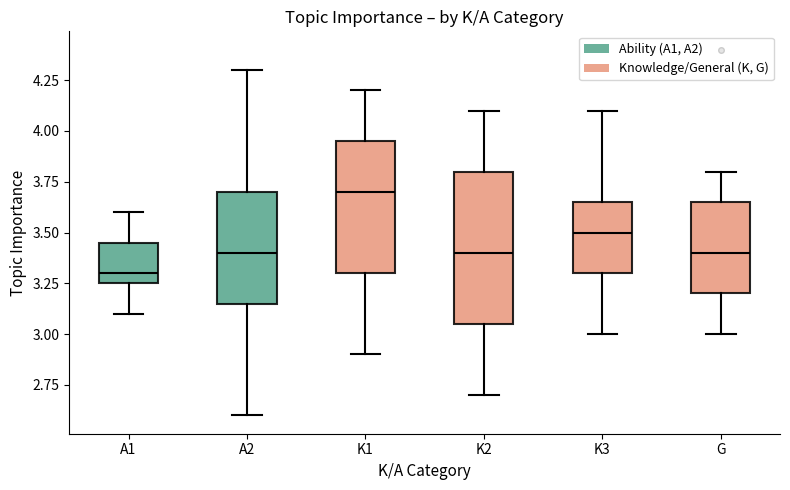

Which box's median line is the lowest?

A1